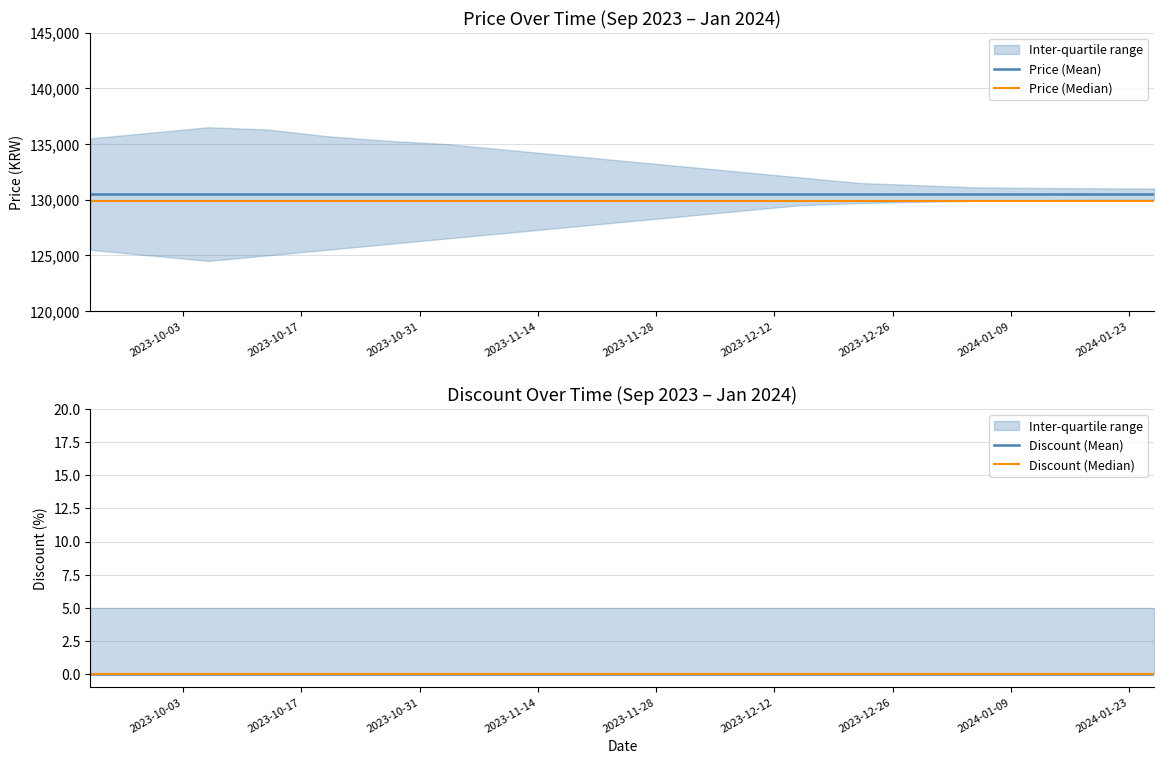

True or false: Discount (Mean) and Discount (Median) cross at least once.

False